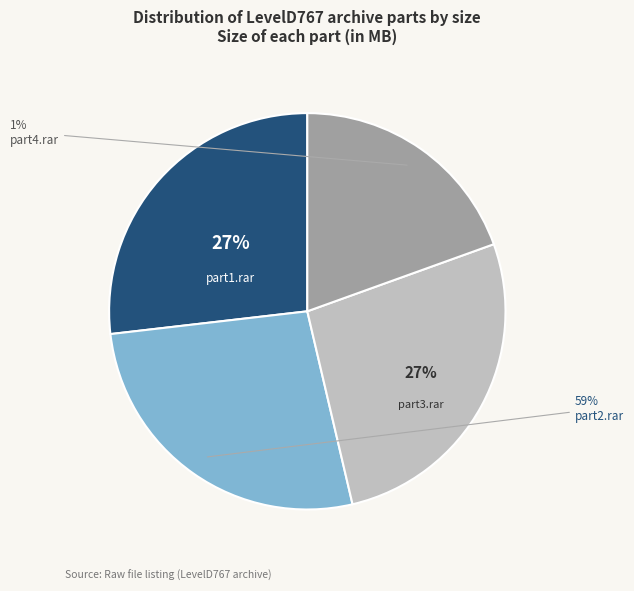

Is there a majority slice in this chart?

No